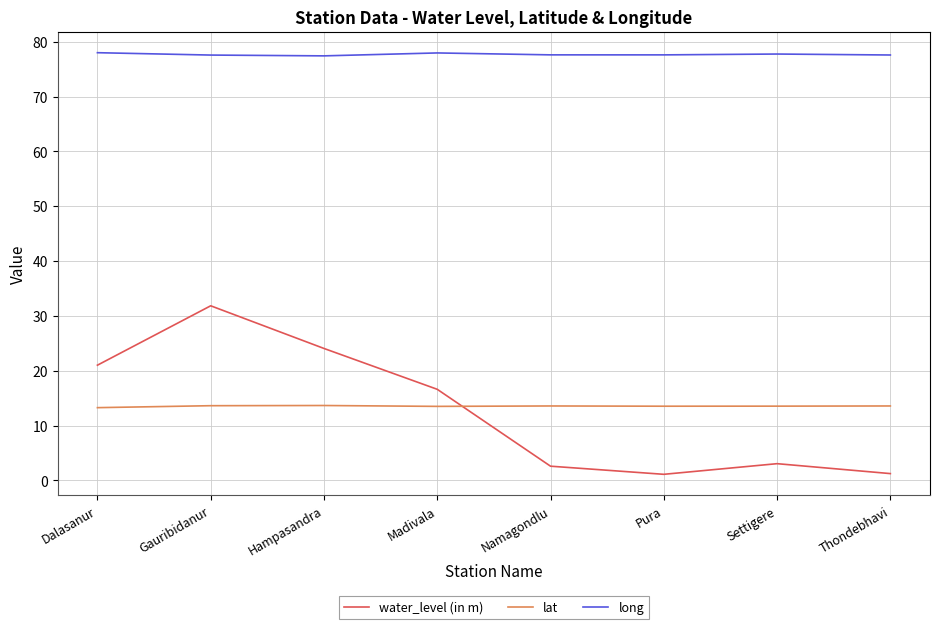

Does the chart display data point markers on the line(s)?

No